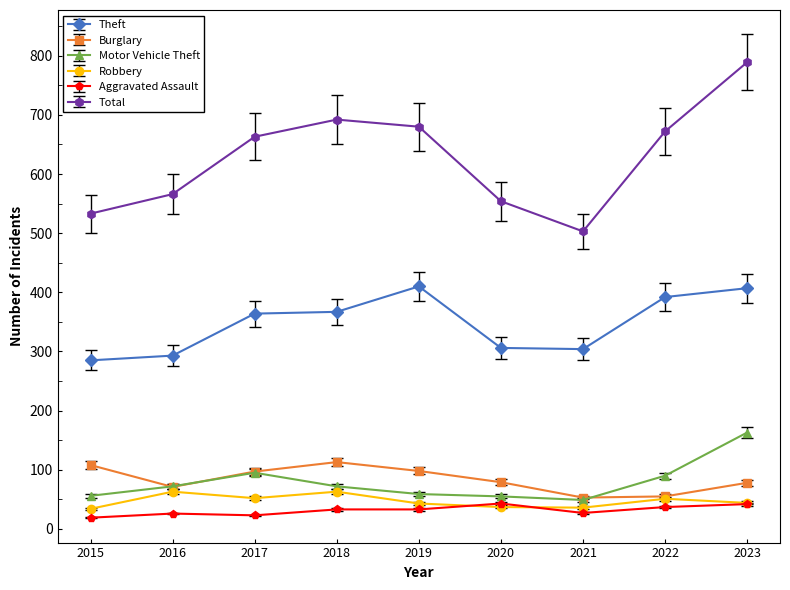

How many lines are shown in the chart?

6